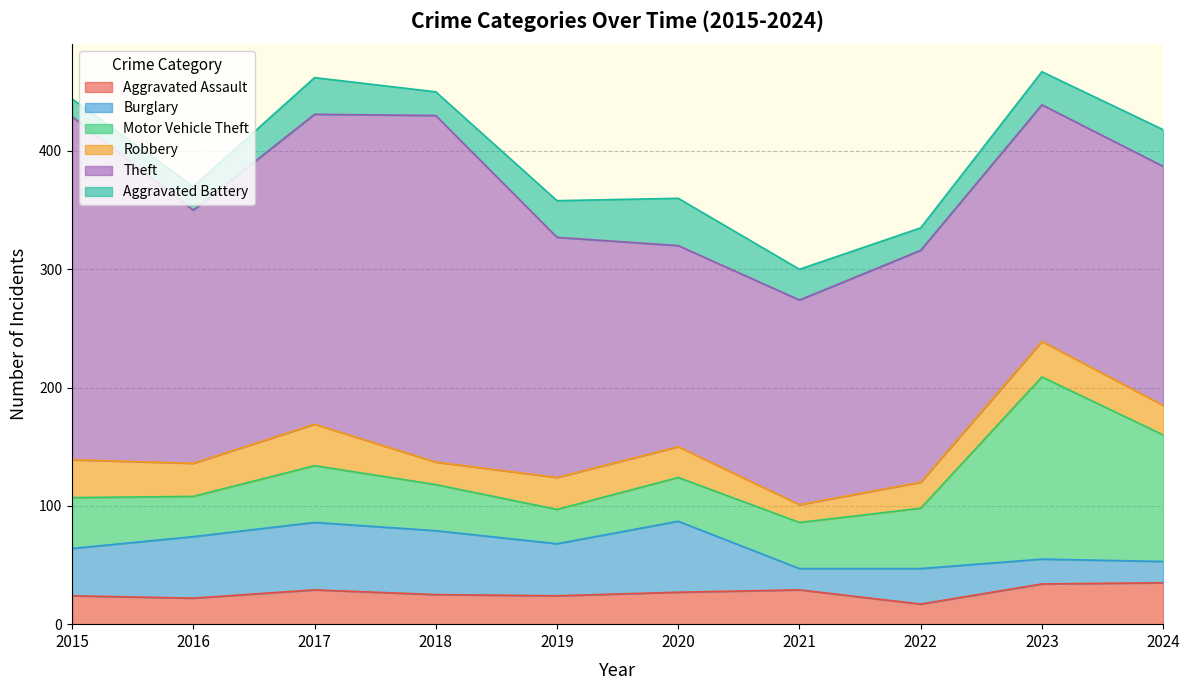

Does the chart have visible grid lines?

Yes